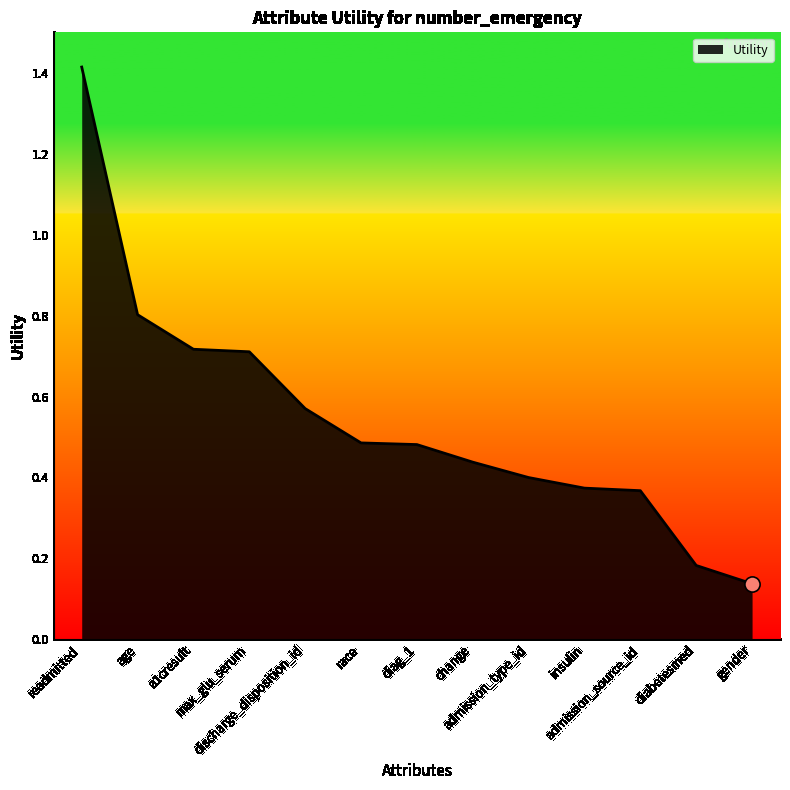

Between insulin and readmitted, which is larger?

readmitted